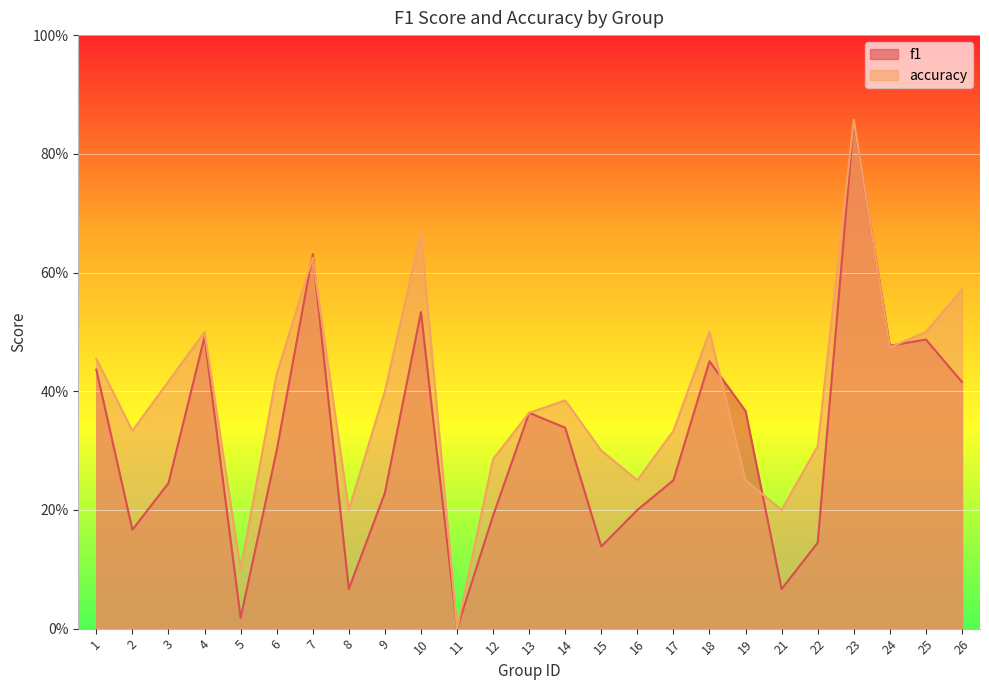

Reading left to right, extract all data points from this chart.

f1: 1=0.4	2=0.2	3=0.2	4=0.5	5=0.0	6=0.3	7=0.6	8=0.1	9=0.2	10=0.5	11=0.0	12=0.2	13=0.4	14=0.3	15=0.1	16=0.2	17=0.2	18=0.5	19=0.4	21=0.1	22=0.1	23=0.9	24=0.5	25=0.5	26=0.4
accuracy: 1=0.5	2=0.3	3=0.4	4=0.5	5=0.1	6=0.4	7=0.6	8=0.2	9=0.4	10=0.7	11=0.0	12=0.3	13=0.4	14=0.4	15=0.3	16=0.2	17=0.3	18=0.5	19=0.2	21=0.2	22=0.3	23=0.9	24=0.5	25=0.5	26=0.6